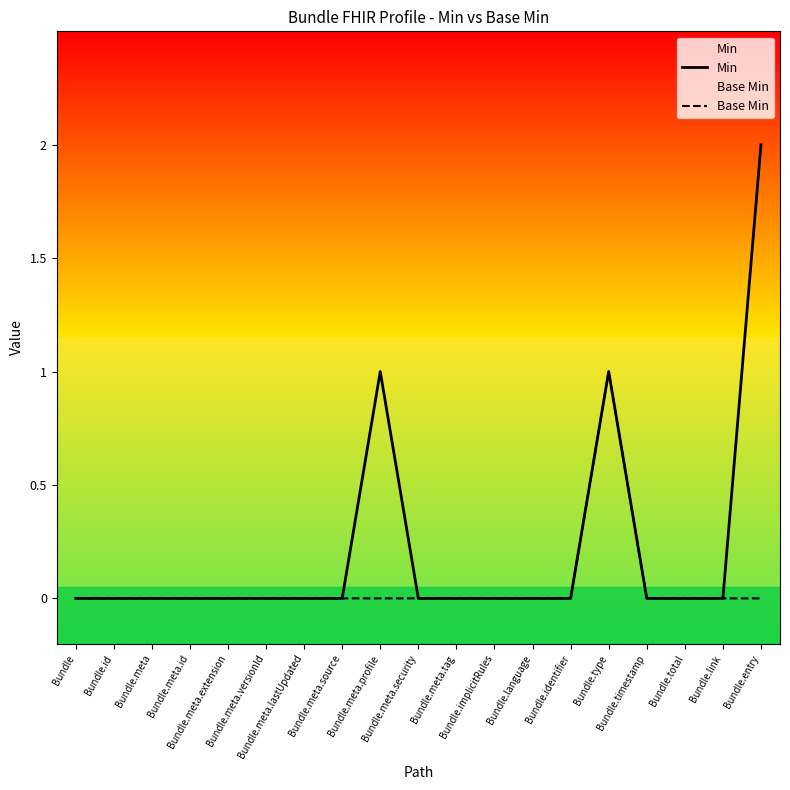

Is the value of Min at Bundle.identifier greater than the value of Base Min at Bundle.meta.tag?

No